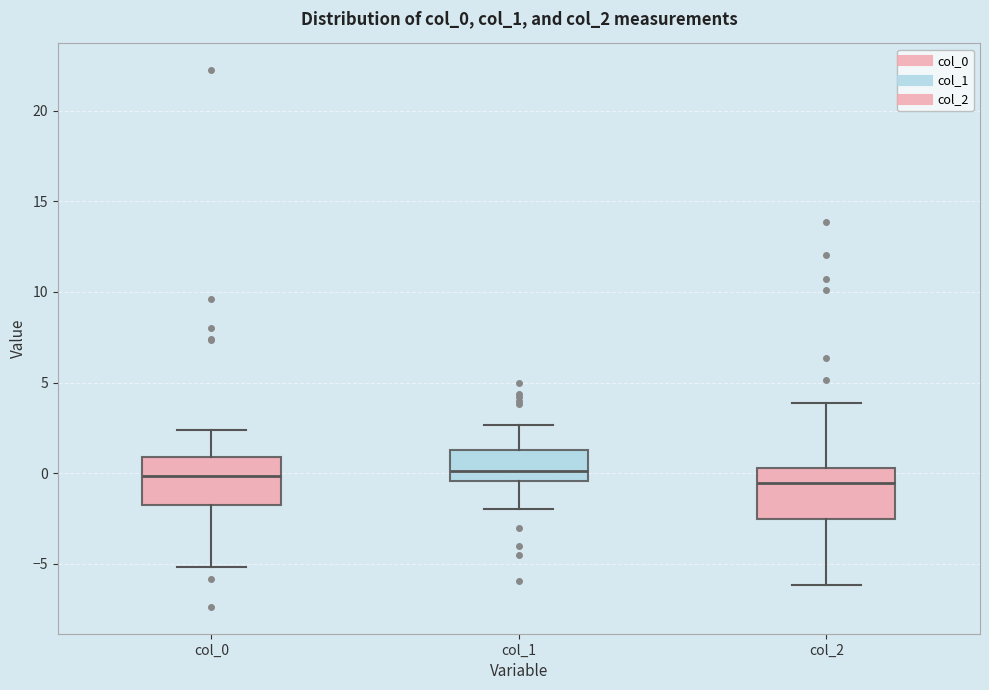

Reading left to right, read every box against the y-axis: the position of its median line, the range the box covers, and the ends of its whiskers. The values are not printed on the chart, so give them approximately, as read against the axis.

col_0: median 0.0, box -1.5 to 1.0, whiskers -5.0 to 2.5
col_1: median 0.0, box -0.5 to 1.5, whiskers -2.0 to 2.5
col_2: median -0.5, box -2.5 to 0.5, whiskers -6.0 to 4.0